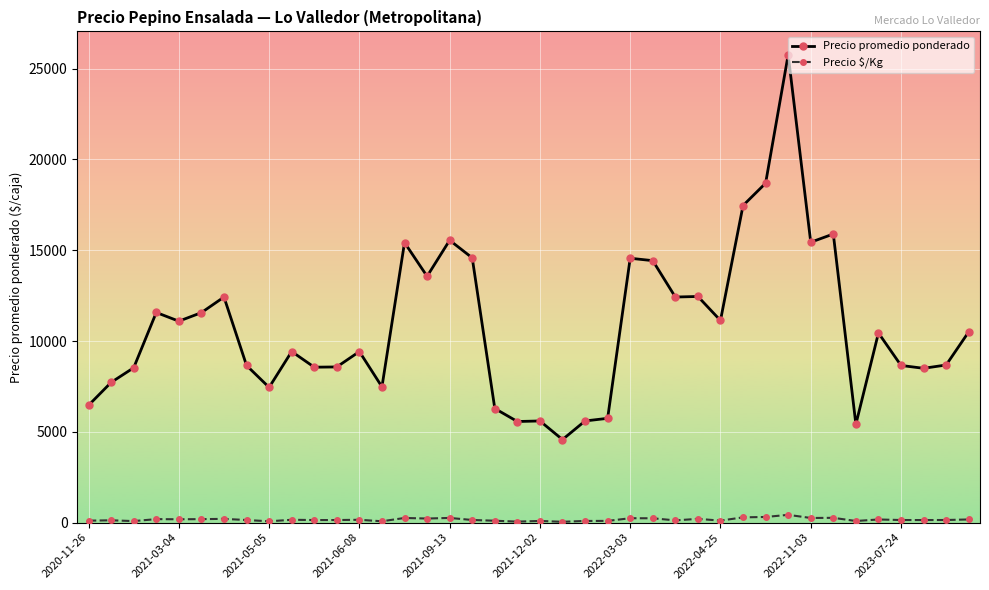

Which series has the widest spread of values?

Precio promedio ponderado